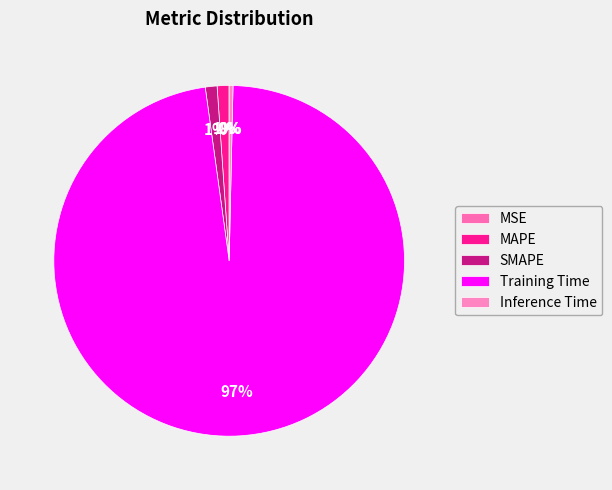

How many slices are in this pie chart?

5